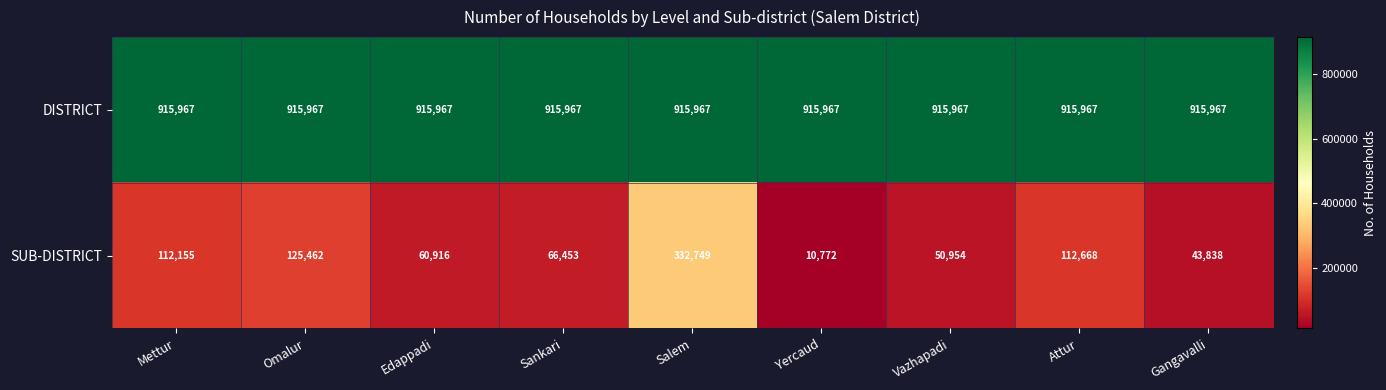

Which series has the largest total across all categories?

DISTRICT